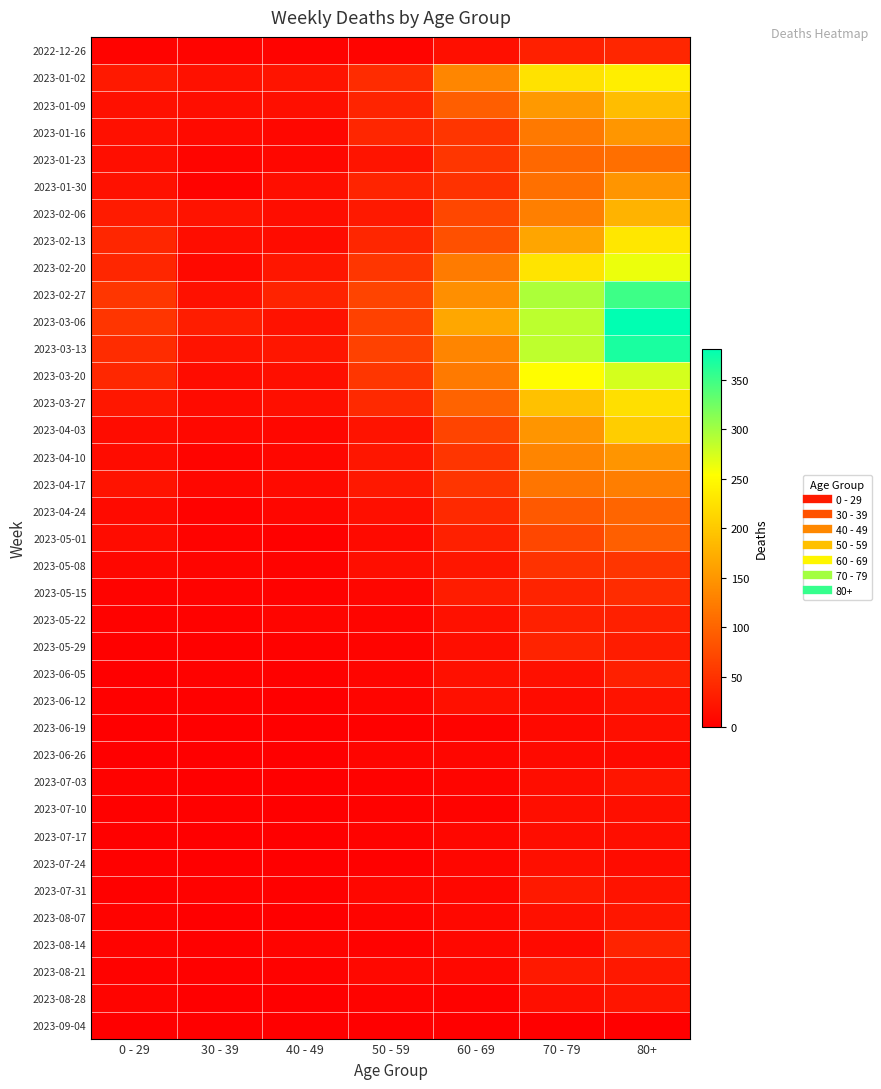

Reading left to right, extract all data points from this chart.

2022-12-26: 0 - 29=4	30 - 39=5	40 - 49=4	50 - 59=5	60 - 69=16	70 - 79=32	80+=38
2023-01-02: 0 - 29=26	30 - 39=18	40 - 49=21	50 - 59=44	60 - 69=134	70 - 79=226	80+=238
2023-01-09: 0 - 29=17	30 - 39=15	40 - 49=16	50 - 59=37	60 - 69=94	70 - 79=153	80+=189
2023-01-16: 0 - 29=17	30 - 39=11	40 - 49=8	50 - 59=38	60 - 69=54	70 - 79=121	80+=150
2023-01-23: 0 - 29=15	30 - 39=6	40 - 49=8	50 - 59=21	60 - 69=55	70 - 79=104	80+=111
2023-01-30: 0 - 29=18	30 - 39=4	40 - 49=15	50 - 59=37	60 - 69=51	70 - 79=112	80+=149
2023-02-06: 0 - 29=28	30 - 39=20	40 - 49=14	50 - 59=26	60 - 69=72	70 - 79=127	80+=179
2023-02-13: 0 - 29=39	30 - 39=14	40 - 49=13	50 - 59=38	60 - 69=80	70 - 79=165	80+=230
2023-02-20: 0 - 29=38	30 - 39=10	40 - 49=23	50 - 59=55	60 - 69=123	70 - 79=227	80+=263
2023-02-27: 0 - 29=55	30 - 39=18	40 - 49=36	50 - 59=68	60 - 69=143	70 - 79=295	80+=350
2023-03-06: 0 - 29=54	30 - 39=30	40 - 49=19	50 - 59=65	60 - 69=167	70 - 79=287	80+=381
2023-03-13: 0 - 29=44	30 - 39=20	40 - 49=23	50 - 59=65	60 - 69=133	70 - 79=286	80+=368
2023-03-20: 0 - 29=40	30 - 39=13	40 - 49=16	50 - 59=55	60 - 69=122	70 - 79=253	80+=275
2023-03-27: 0 - 29=24	30 - 39=12	40 - 49=16	50 - 59=41	60 - 69=99	70 - 79=193	80+=223
2023-04-03: 0 - 29=13	30 - 39=9	40 - 49=8	50 - 59=20	60 - 69=69	70 - 79=149	80+=204
2023-04-10: 0 - 29=13	30 - 39=5	40 - 49=8	50 - 59=23	60 - 69=54	70 - 79=133	80+=149
2023-04-17: 0 - 29=20	30 - 39=8	40 - 49=11	50 - 59=25	60 - 69=54	70 - 79=117	80+=126
2023-04-24: 0 - 29=11	30 - 39=3	40 - 49=7	50 - 59=16	60 - 69=41	70 - 79=90	80+=101
2023-05-01: 0 - 29=13	30 - 39=4	40 - 49=2	50 - 59=11	60 - 69=33	70 - 79=71	80+=95
2023-05-08: 0 - 29=8	30 - 39=6	40 - 49=4	50 - 59=15	60 - 69=23	70 - 79=51	80+=54
2023-05-15: 0 - 29=4	30 - 39=4	40 - 49=3	50 - 59=7	60 - 69=29	70 - 79=35	80+=44
2023-05-22: 0 - 29=3	30 - 39=3	40 - 49=6	50 - 59=6	60 - 69=18	70 - 79=32	80+=32
2023-05-29: 0 - 29=2	30 - 39=2	40 - 49=3	50 - 59=5	60 - 69=15	70 - 79=35	80+=29
2023-06-05: 0 - 29=1	30 - 39=3	40 - 49=2	50 - 59=6	60 - 69=17	70 - 79=17	80+=33
2023-06-12: 0 - 29=2	30 - 39=2	40 - 49=1	50 - 59=6	60 - 69=17	70 - 79=13	80+=20
2023-06-19: 0 - 29=1	30 - 39=1	40 - 49=1	50 - 59=2	60 - 69=4	70 - 79=10	80+=16
2023-06-26: 0 - 29=1	30 - 39=1	40 - 49=0	50 - 59=6	60 - 69=7	70 - 79=11	80+=11
2023-07-03: 0 - 29=3	30 - 39=0	40 - 49=0	50 - 59=3	60 - 69=6	70 - 79=14	80+=22
2023-07-10: 0 - 29=2	30 - 39=2	40 - 49=1	50 - 59=3	60 - 69=4	70 - 79=15	80+=16
2023-07-17: 0 - 29=2	30 - 39=0	40 - 49=0	50 - 59=4	60 - 69=8	70 - 79=14	80+=15
2023-07-24: 0 - 29=2	30 - 39=1	40 - 49=1	50 - 59=2	60 - 69=7	70 - 79=16	80+=13
2023-07-31: 0 - 29=2	30 - 39=3	40 - 49=2	50 - 59=8	60 - 69=8	70 - 79=26	80+=20
2023-08-07: 0 - 29=4	30 - 39=1	40 - 49=0	50 - 59=5	60 - 69=9	70 - 79=17	80+=23
2023-08-14: 0 - 29=4	30 - 39=2	40 - 49=5	50 - 59=3	60 - 69=9	70 - 79=11	80+=36
2023-08-21: 0 - 29=3	30 - 39=2	40 - 49=3	50 - 59=9	60 - 69=9	70 - 79=26	80+=25
2023-08-28: 0 - 29=5	30 - 39=1	40 - 49=0	50 - 59=4	60 - 69=3	70 - 79=16	80+=22
2023-09-04: 0 - 29=0	30 - 39=0	40 - 49=0	50 - 59=0	60 - 69=0	70 - 79=0	80+=0